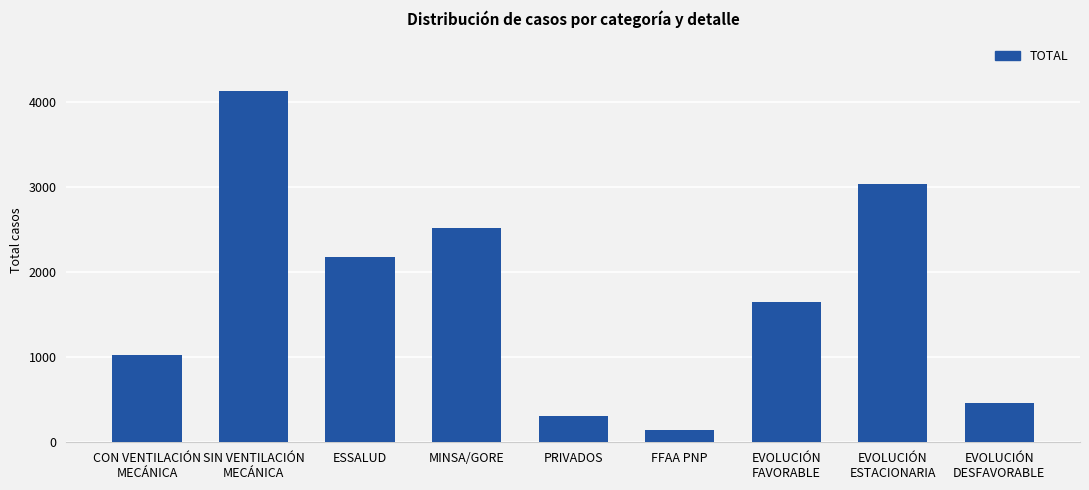

The value at MINSA/GORE is 3594. True or false?

False